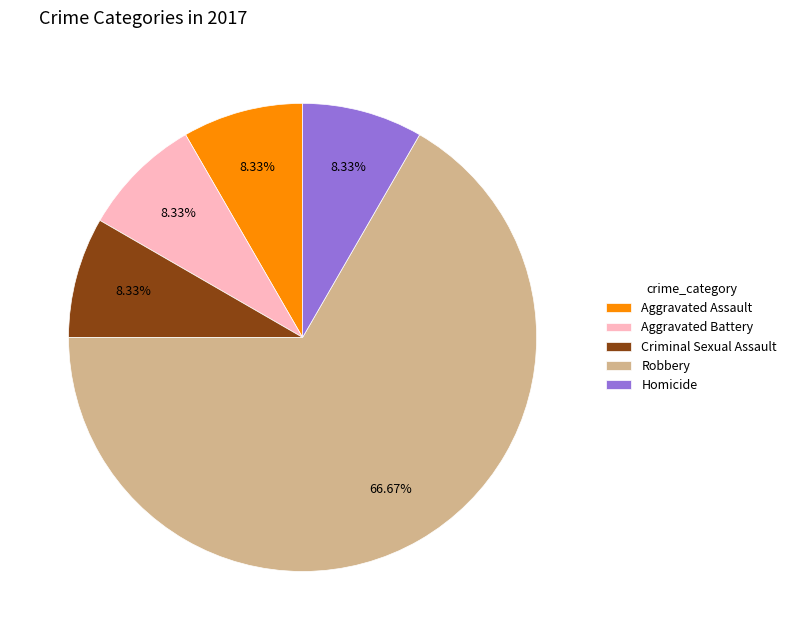

The Homicide slice represents 15% of the pie. True or false?

False